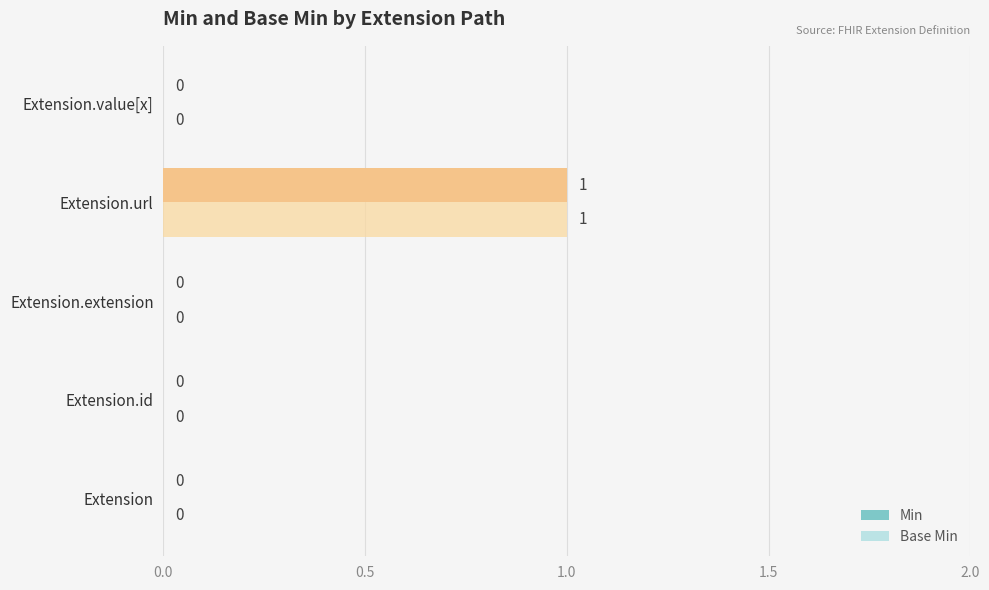

How many values in Base Min are above zero?

1